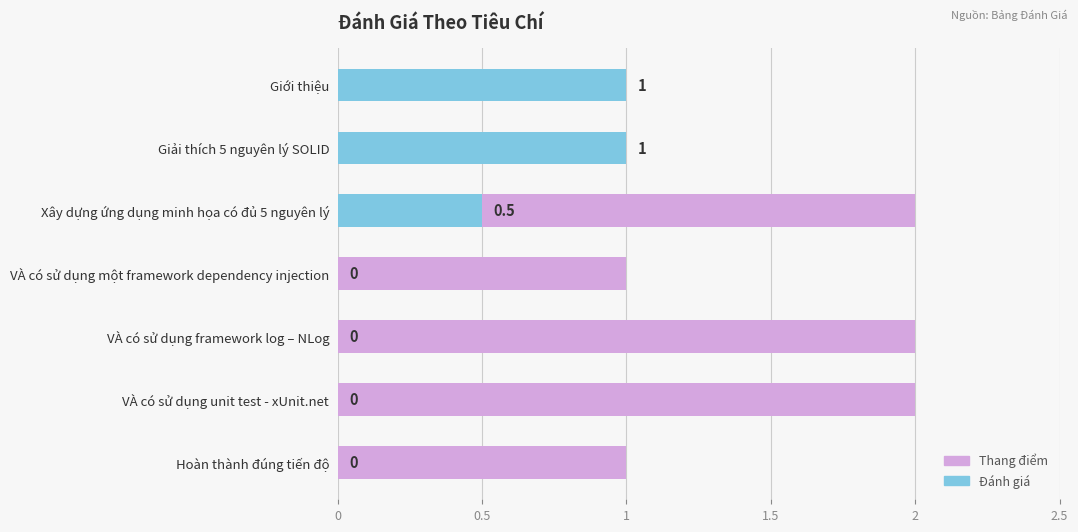

What are all the series names shown in the legend?

Thang điểm, Đánh giá